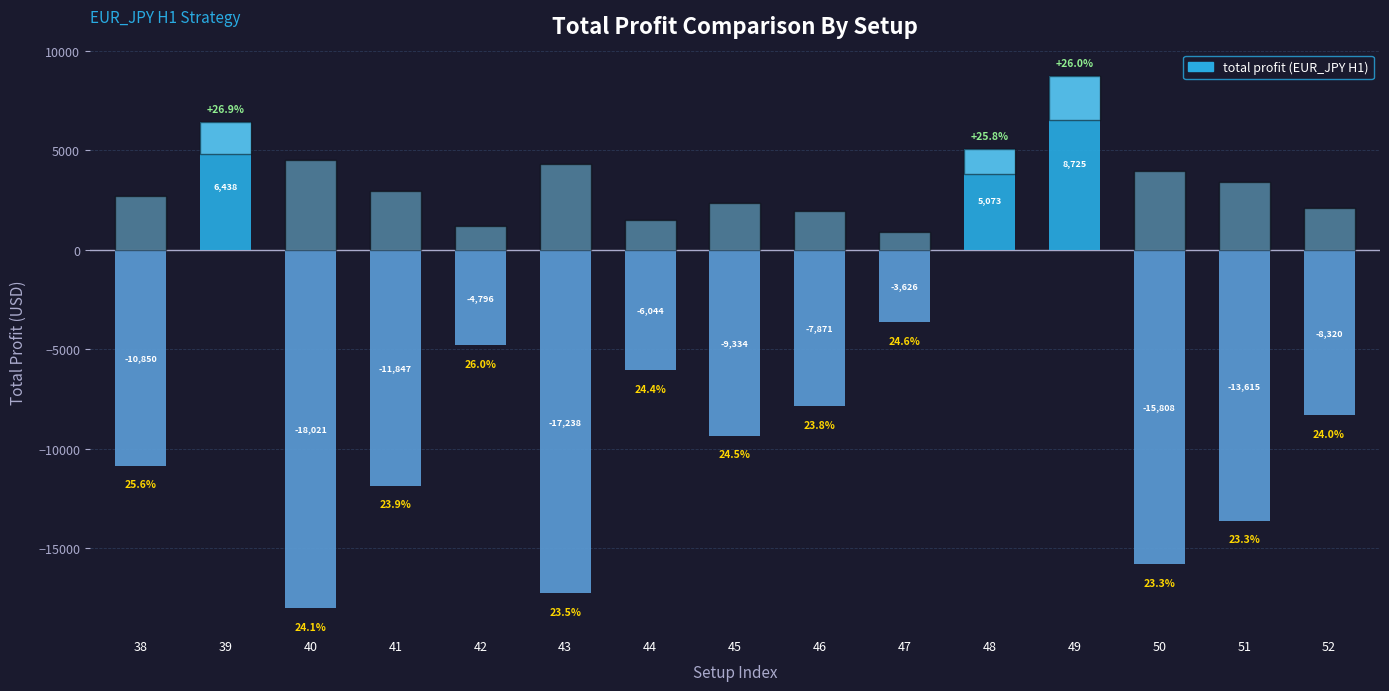

How many data points are above -8320?

7